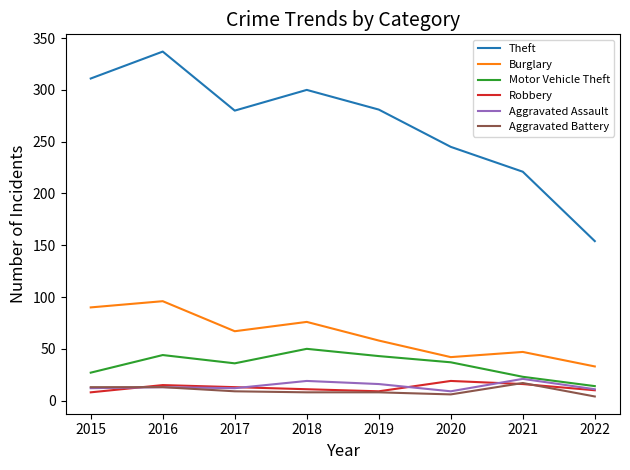

True or false: Theft has a value of 218 at 2022.

False